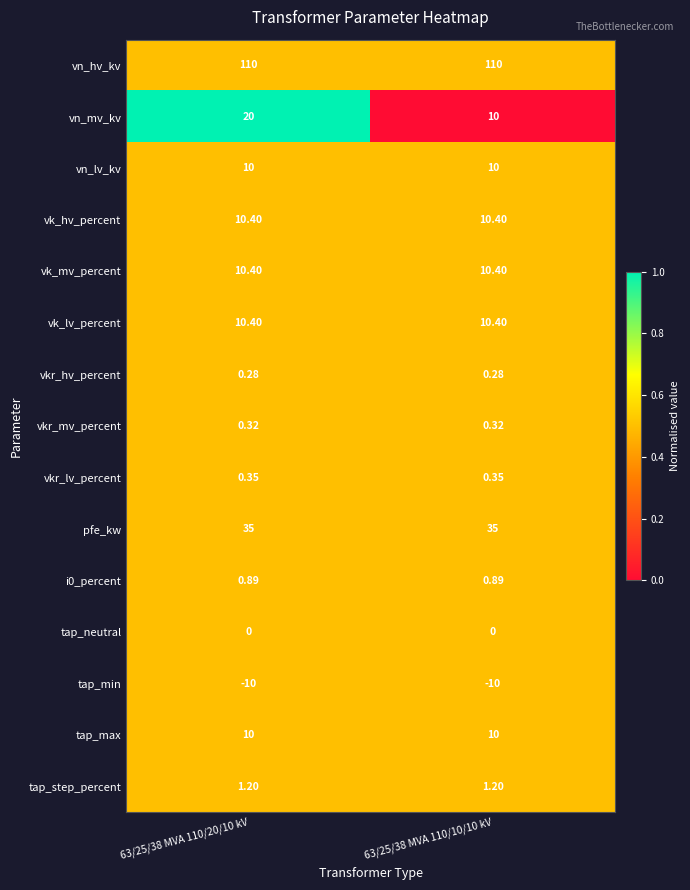

Which series changed the most between 63/25/38 MVA 110/20/10 kV and 63/25/38 MVA 110/10/10 kV?

vn_mv_kv